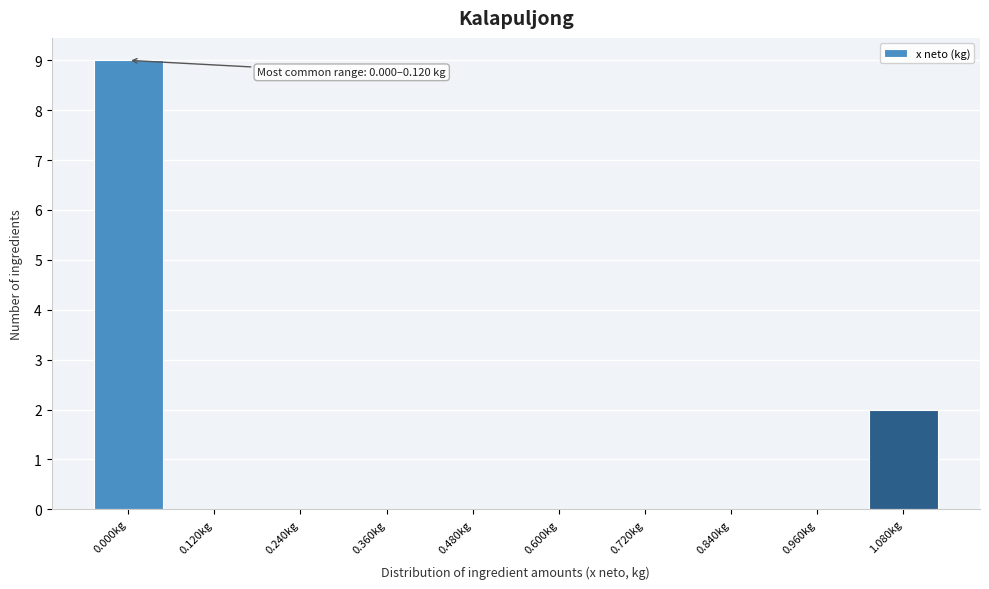

Reading right to left, list all the values displayed in this chart.

1.080kg=2	0.960kg=0	0.840kg=0	0.720kg=0	0.600kg=0	0.480kg=0	0.360kg=0	0.240kg=0	0.120kg=0	0.000kg=9